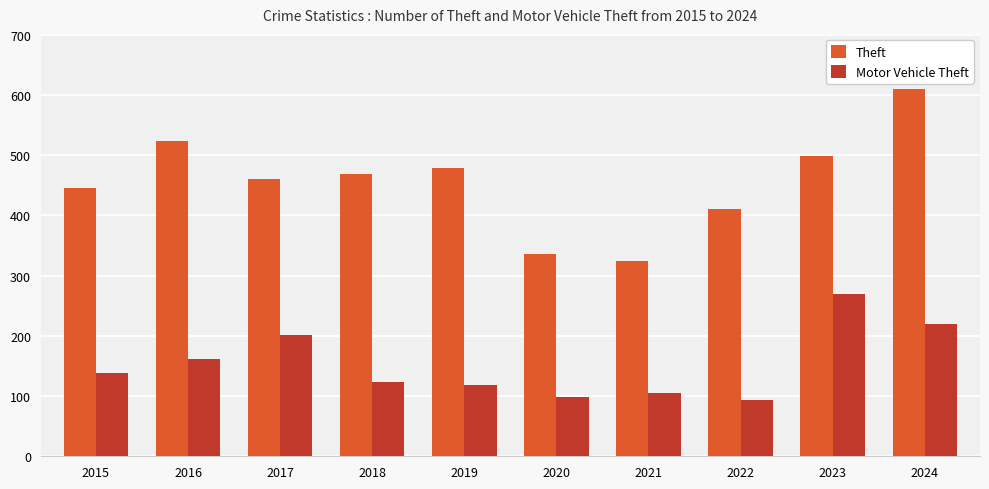

What is the difference between the Motor Vehicle Theft values at 2019 and 2023?

150